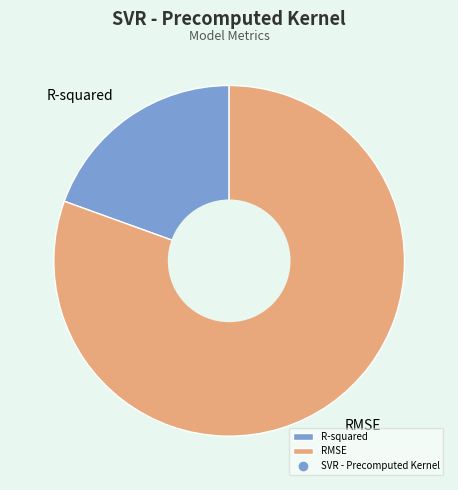

Which slice is the smallest?

R-squared